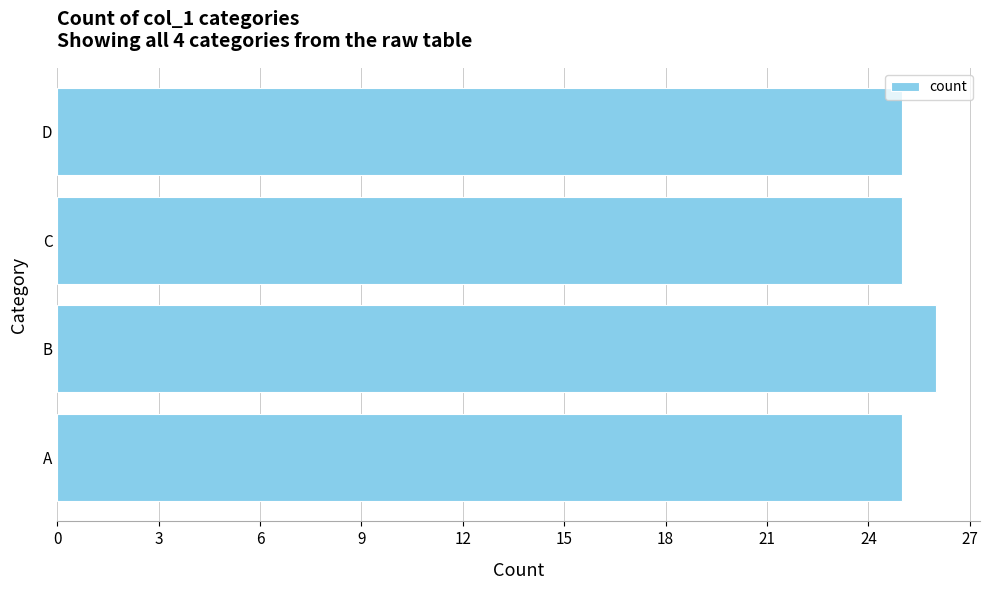

What is the ratio of the value at C to the value at B?

1.0